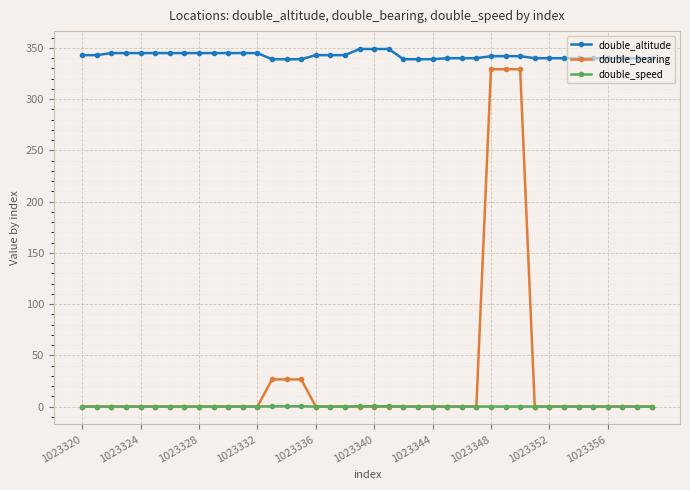

Count the double_altitude values in the range 340 to 345.

31